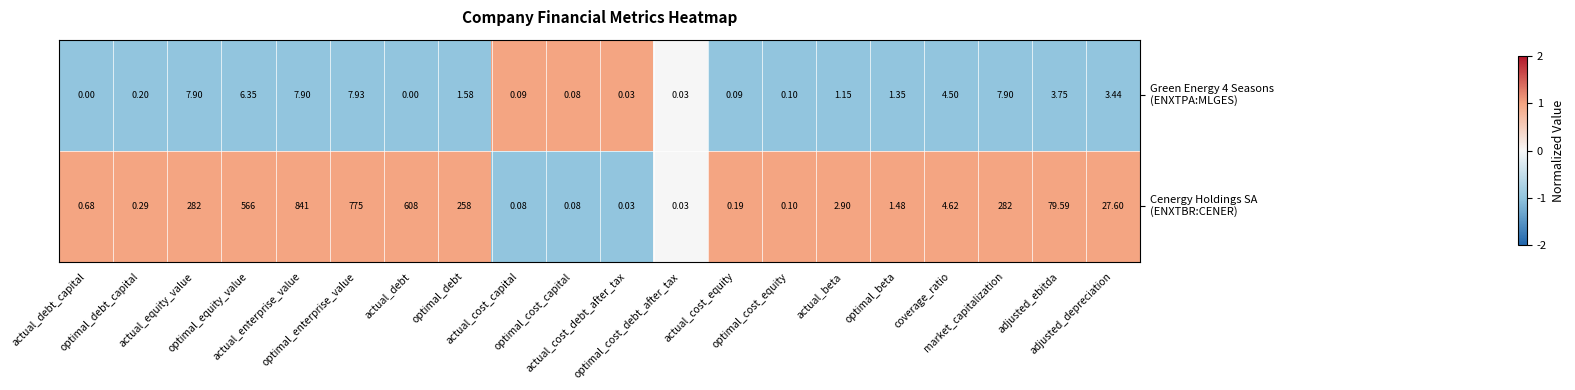

Count the number of categories in the chart.

20